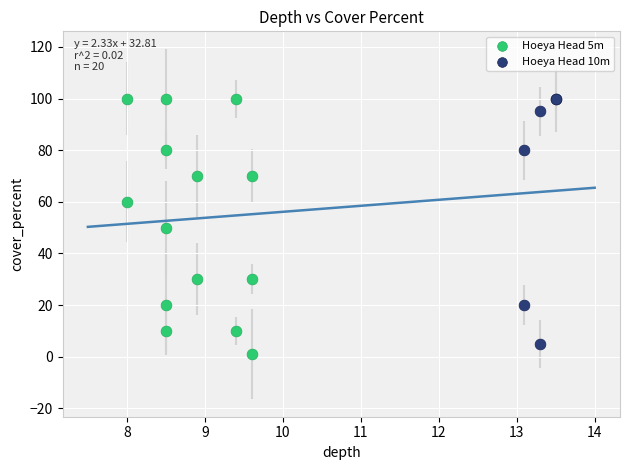

What are all the series names shown in the legend?

Hoeya Head 5m, Hoeya Head 10m